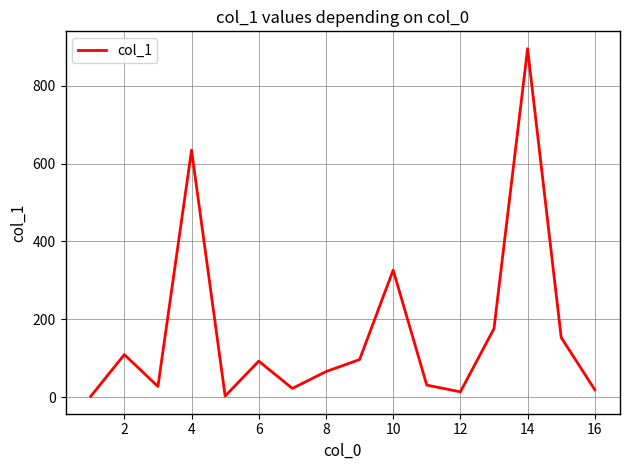

What is the difference between the maximum and minimum values?

893.3